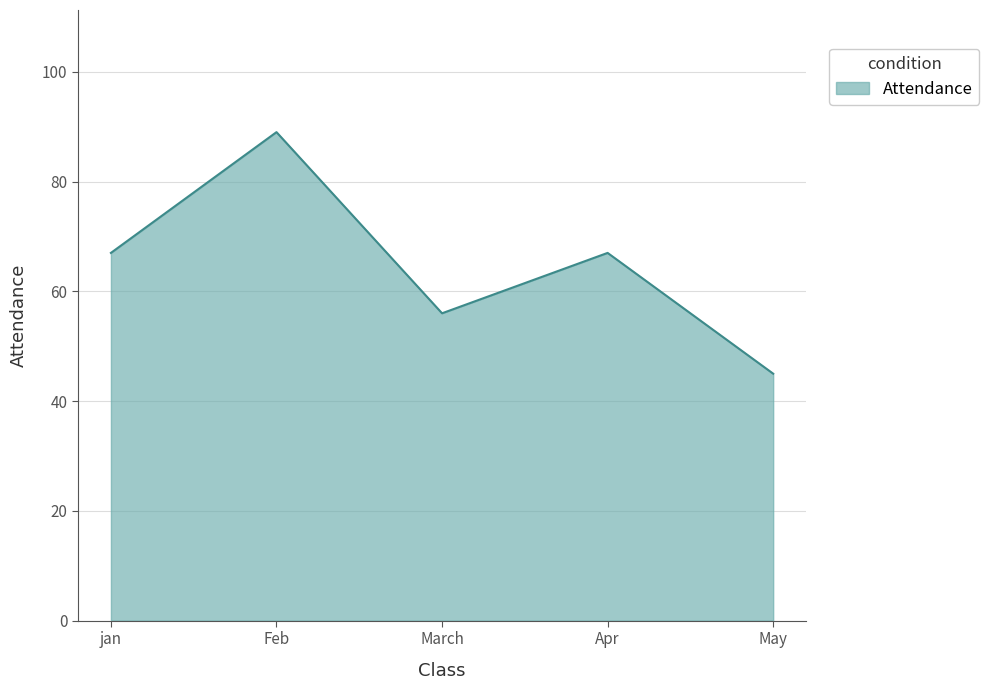

What is the average value?

65